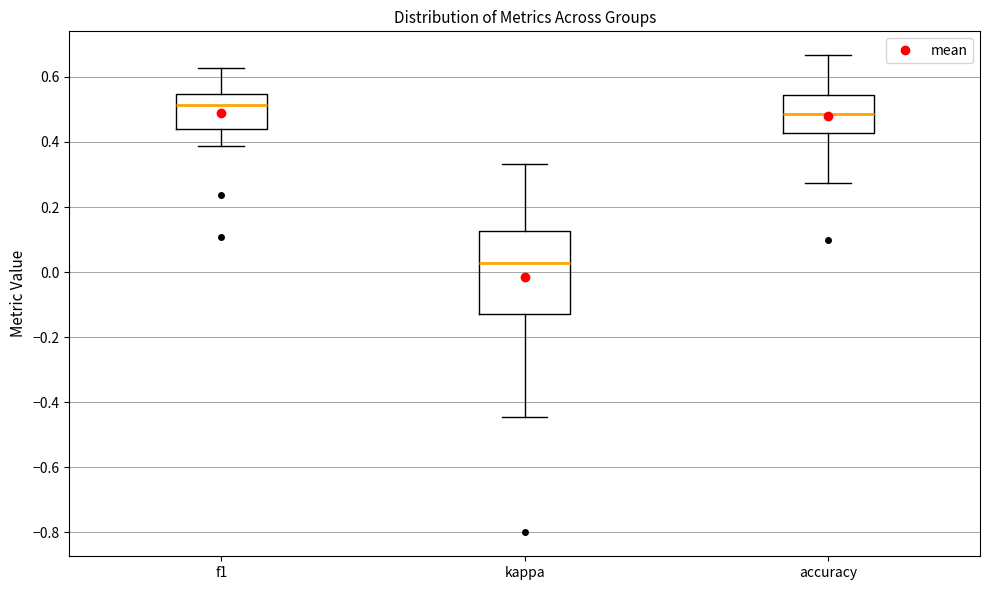

Where is the lower edge of the box for kappa on the y-axis? The values are not printed on the chart, so give them approximately, as read against the axis.

-0.12